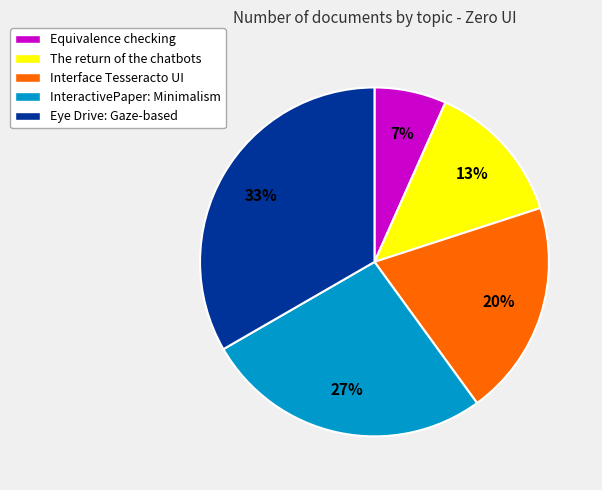

Which has a higher value, The return of the chatbots or Interface Tesseracto UI?

Interface Tesseracto UI